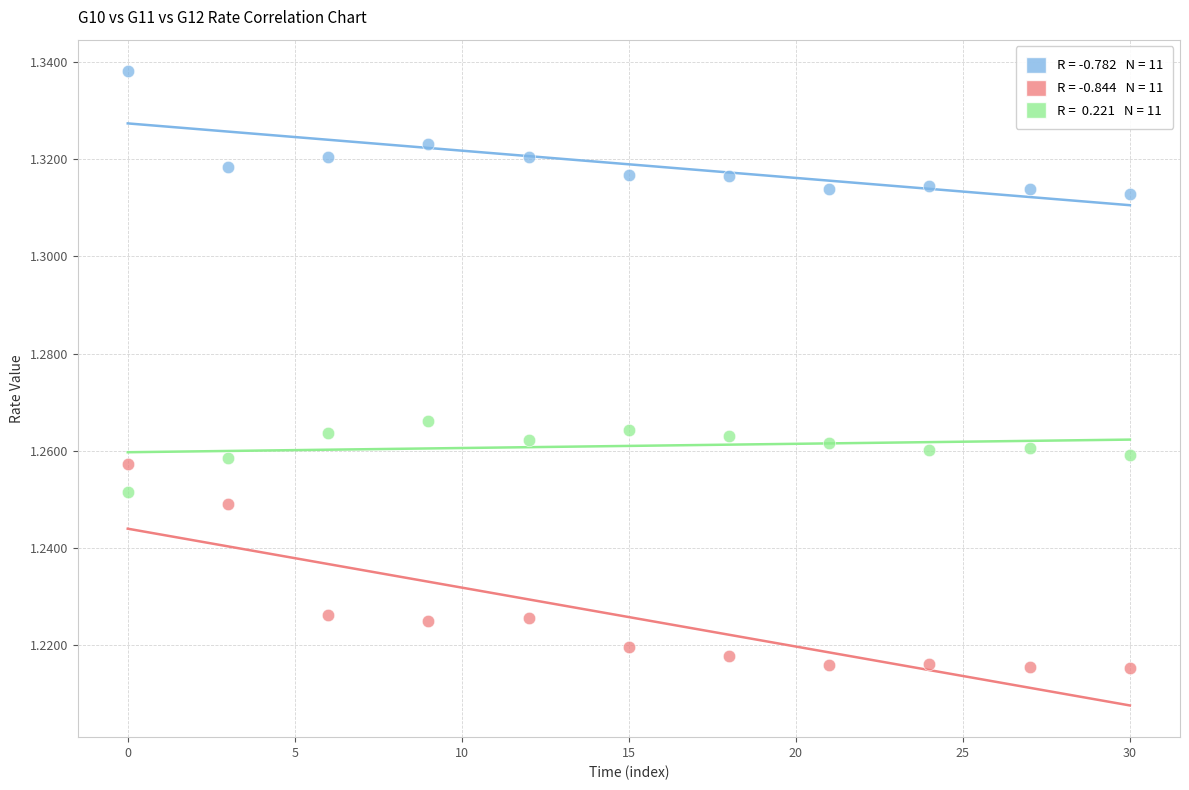

Across all data points, what is the range of X values (max minus min)?

30.0